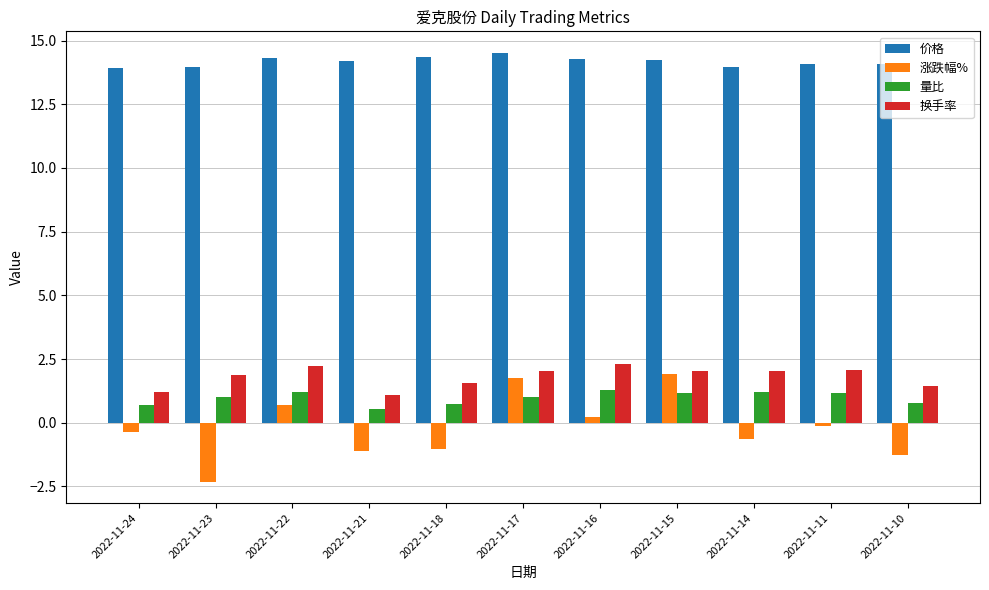

At how many categories does at least one series exceed 13?

11